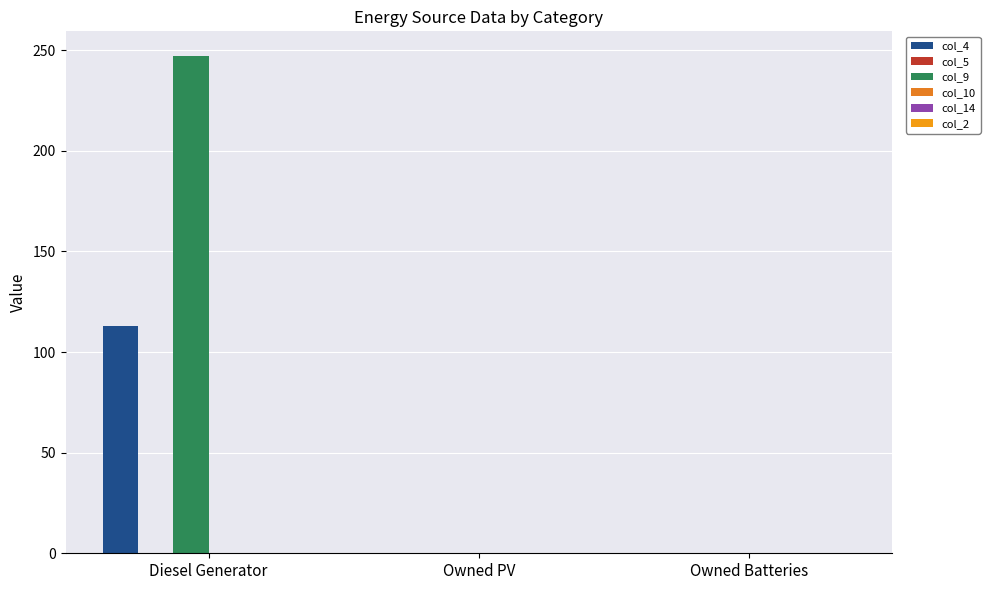

Which series has the largest range (max minus min)?

col_9